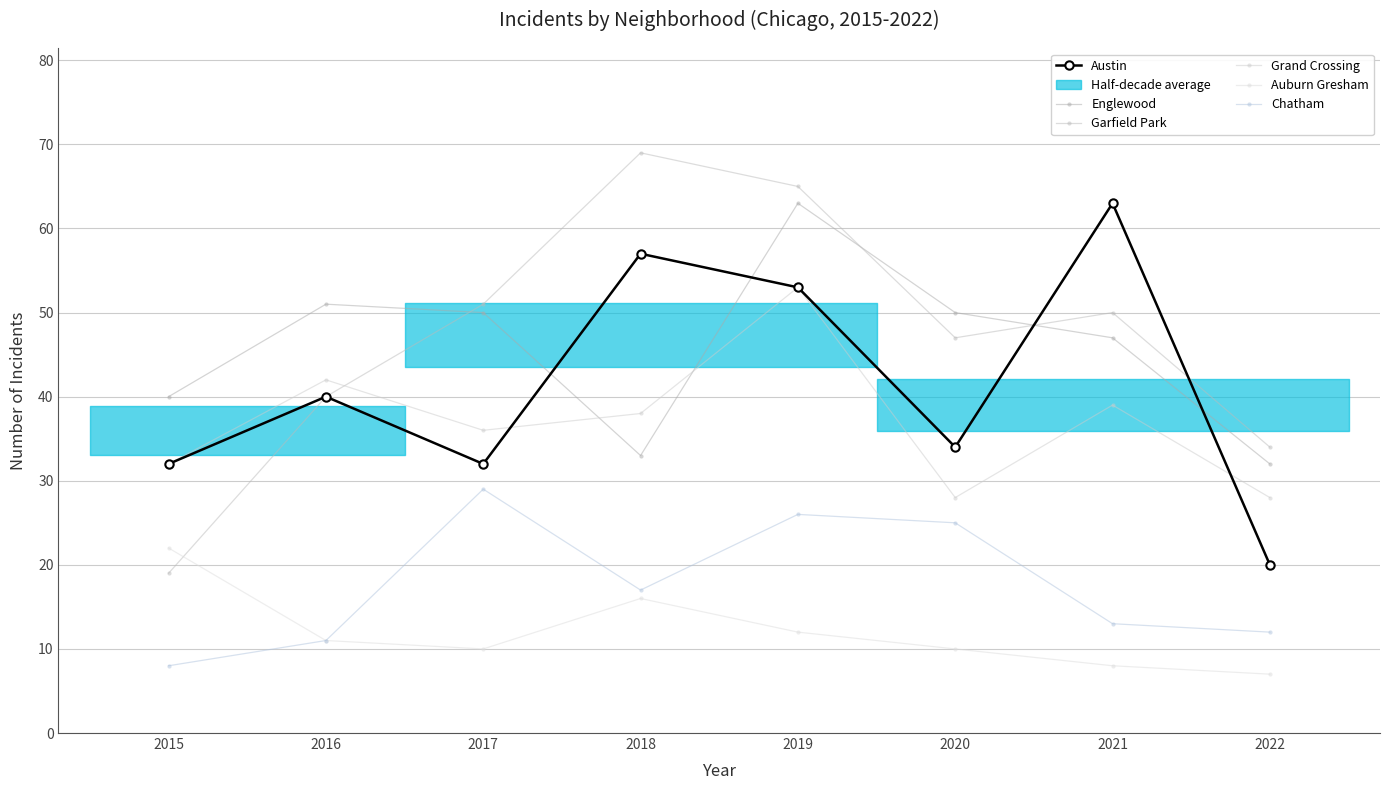

Is it true that Chatham equals 12 at 2022?

True